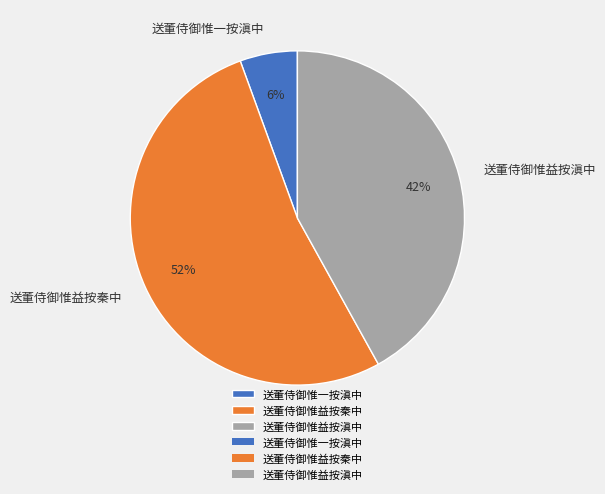

Combined, do 送董侍御惟益按秦中 and 送董侍御惟一按滇中 account for over 50%?

Yes